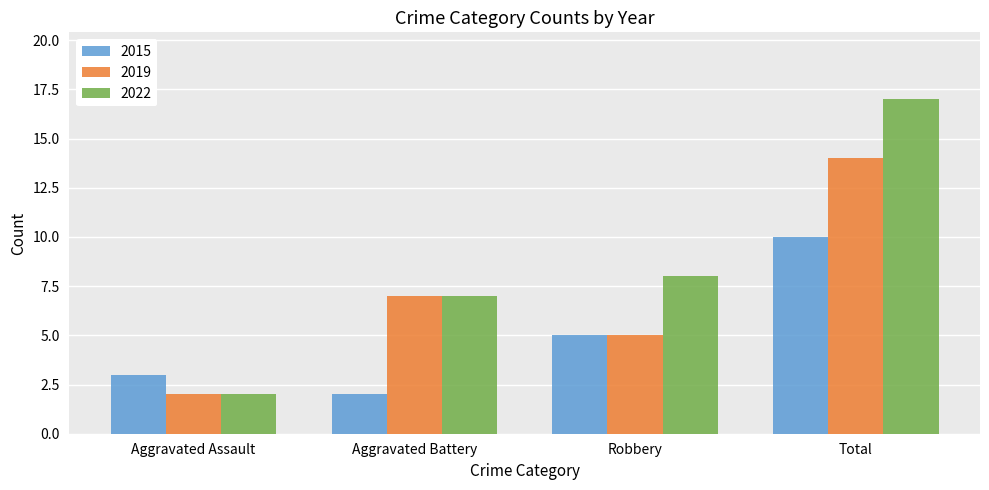

What is the total value across all series at Robbery?

18